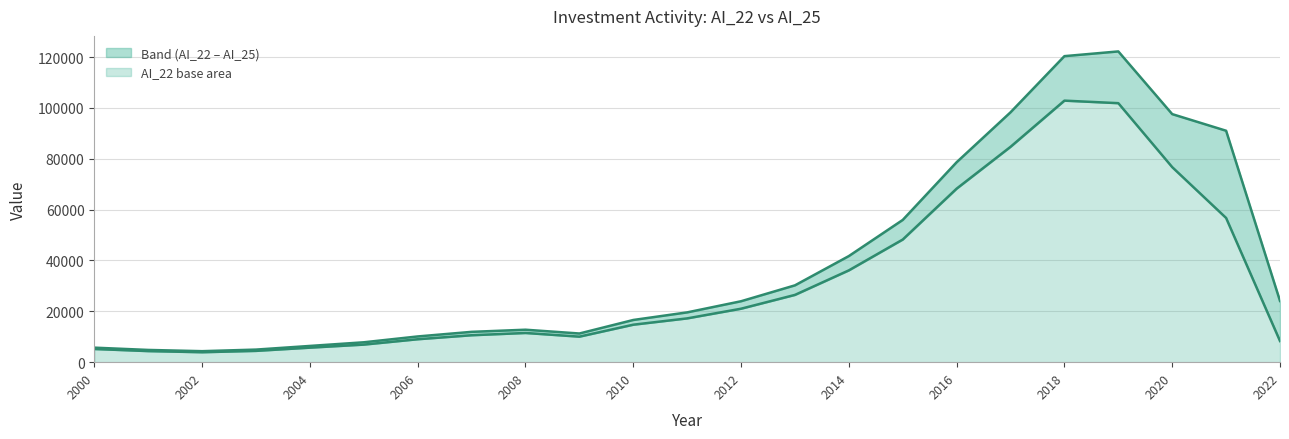

Rank the series at 2020 from highest to lowest value.

AI_25, AI_22